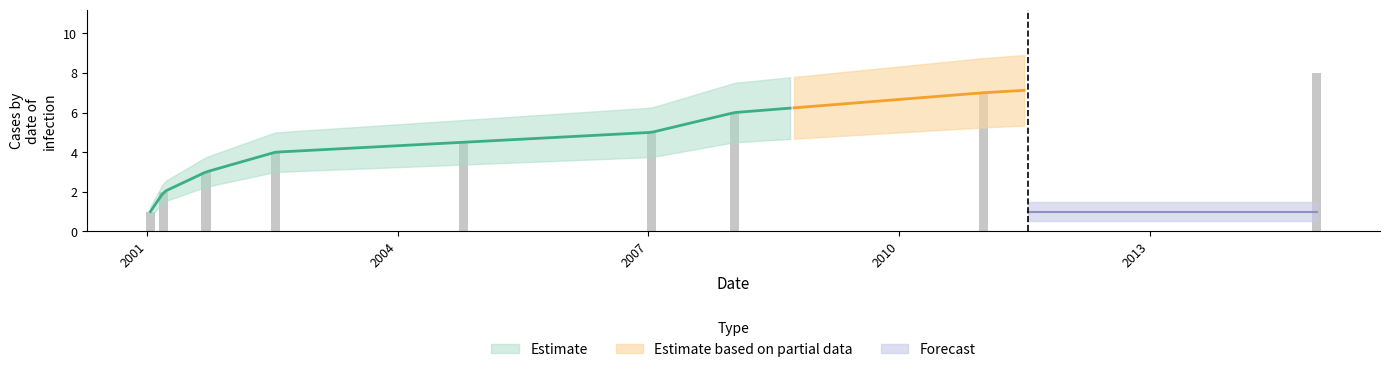

Count the number of values greater than 4.

5